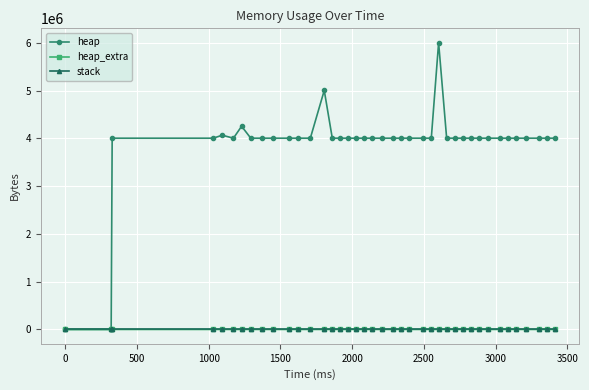

At how many categories does at least one series exceed 1707574?

38